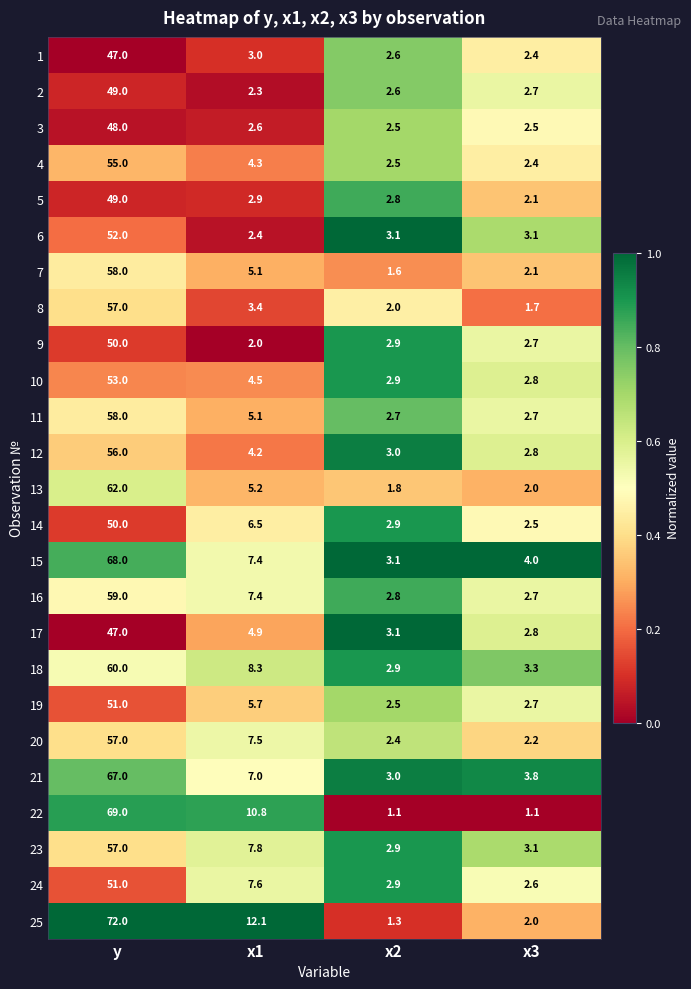

What is the average value of the 8 series?

16.0